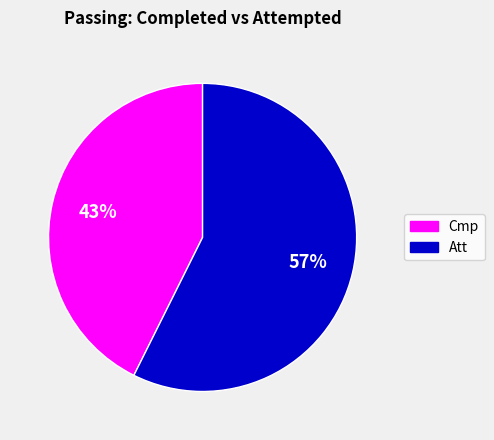

Is Att the majority of the pie?

Yes